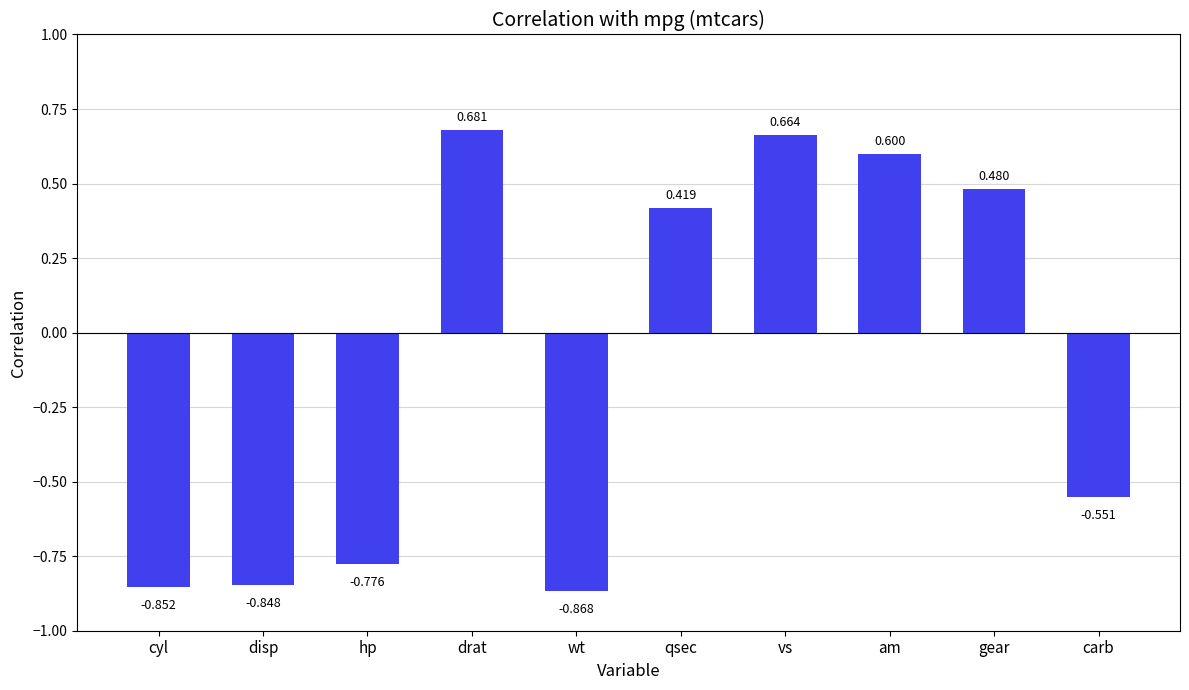

How many negative values are there?

5